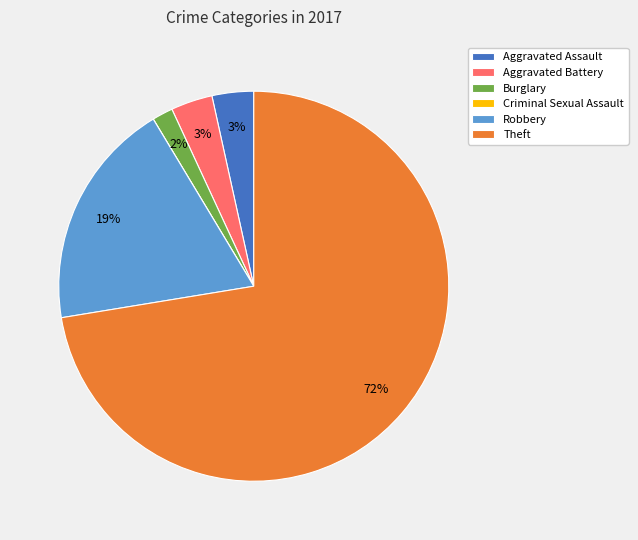

Does Theft represent more than half of the total?

Yes